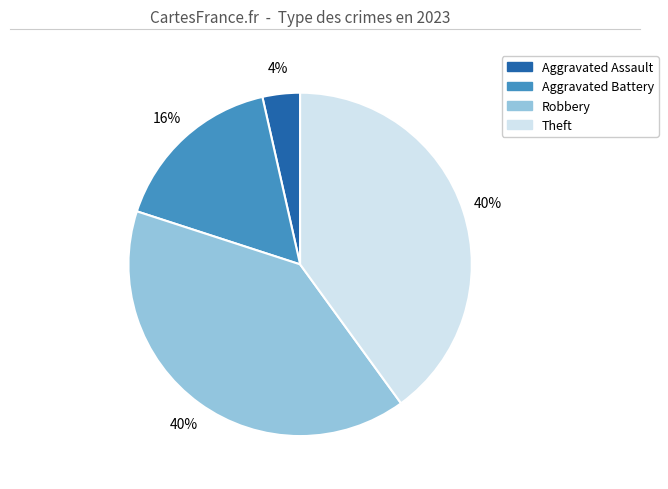

To the nearest percent, what is the difference between the largest and smallest slice percentages?

36%